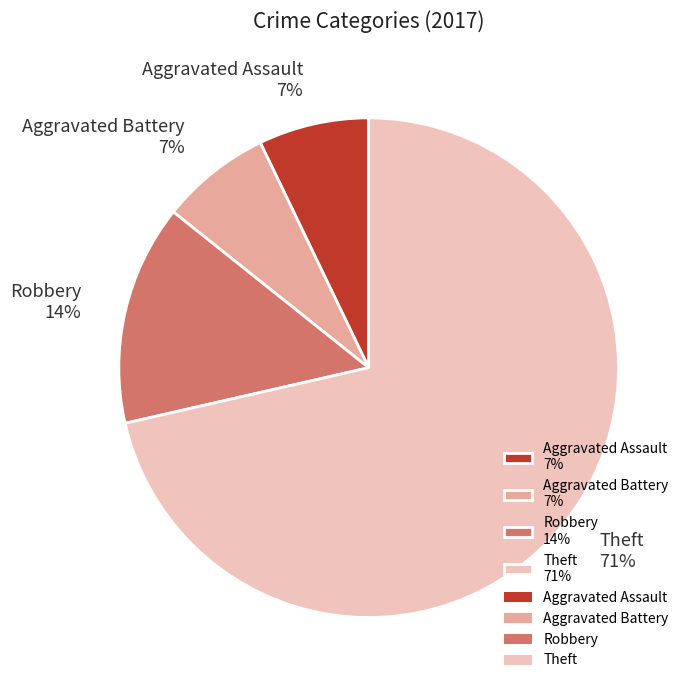

The Robbery slice represents 14% of the pie. True or false?

True